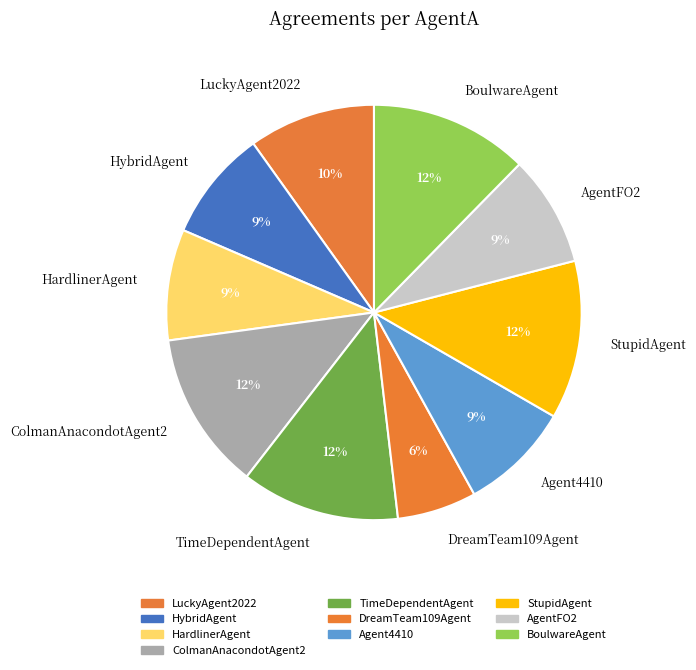

The StupidAgent slice represents 12% of the pie. True or false?

True